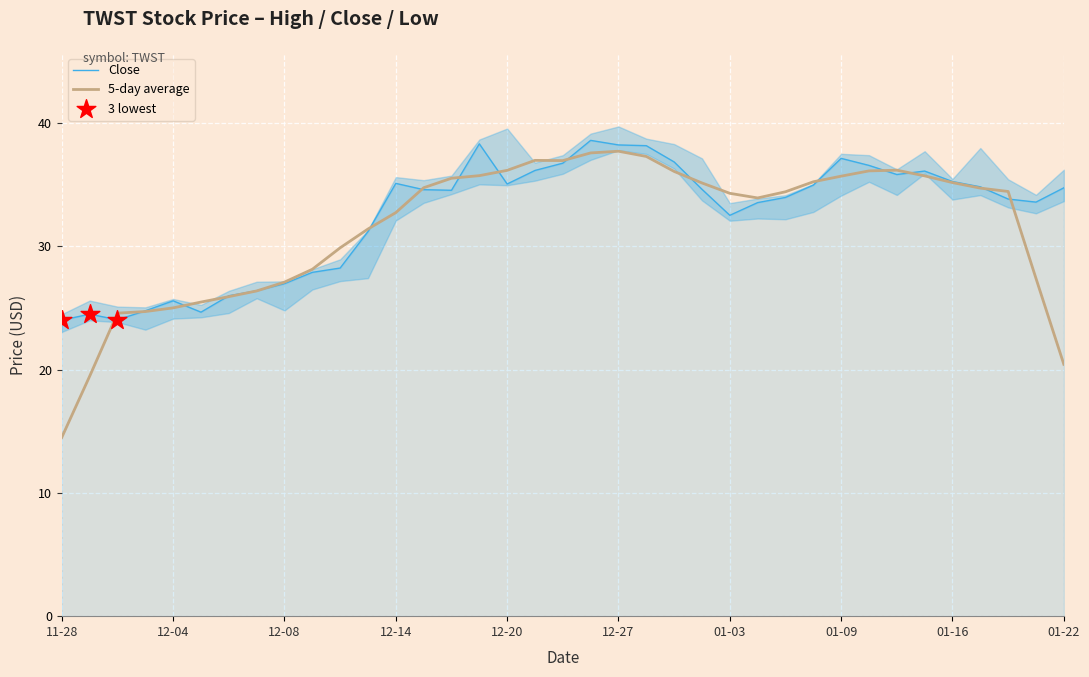

The Close series shows 35.1 at 12-14. True or false?

True